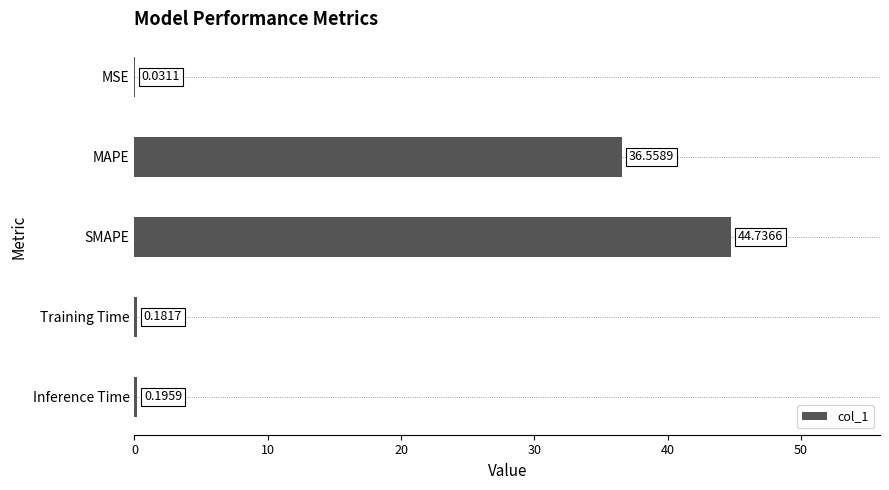

Which label corresponds to the largest value in the chart?

SMAPE